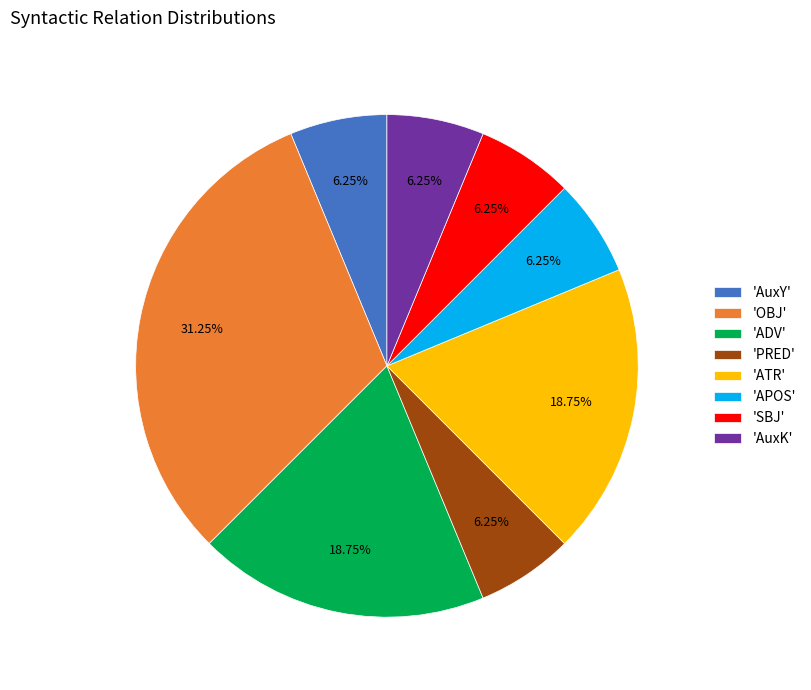

Does any single category account for the majority?

No